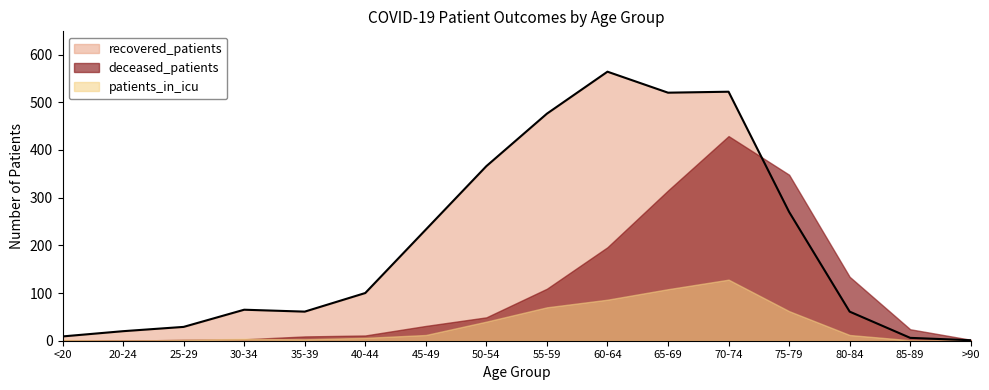

What position from the right is 45-49?

10